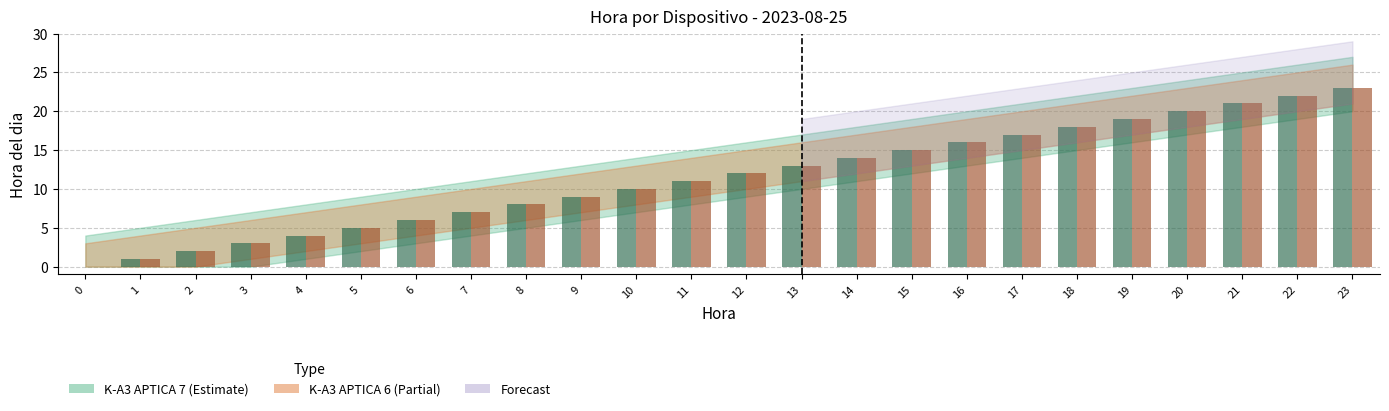

Reading left to right, extract all data points from this chart.

K-A3 APTICA 7: 0	1	2	3	4	5	6	7	8	9	10	11	12	13	14	15	16	17	18	19	20	21	22	23
K-A3 APTICA 6: 0	1	2	3	4	5	6	7	8	9	10	11	12	13	14	15	16	17	18	19	20	21	22	23